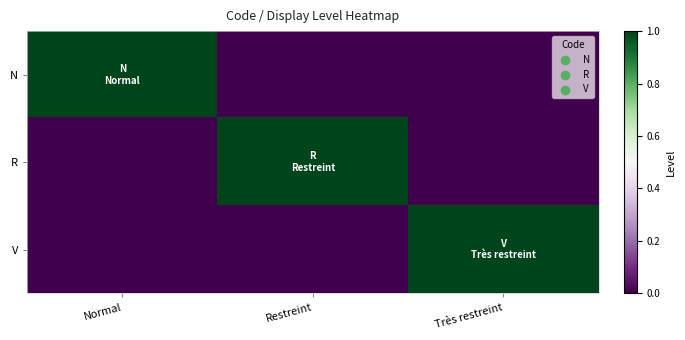

Reading left to right, list all the values displayed in this chart.

N: Normal=1	Restreint=0	Très restreint=0
R: Normal=0	Restreint=1	Très restreint=0
V: Normal=0	Restreint=0	Très restreint=1